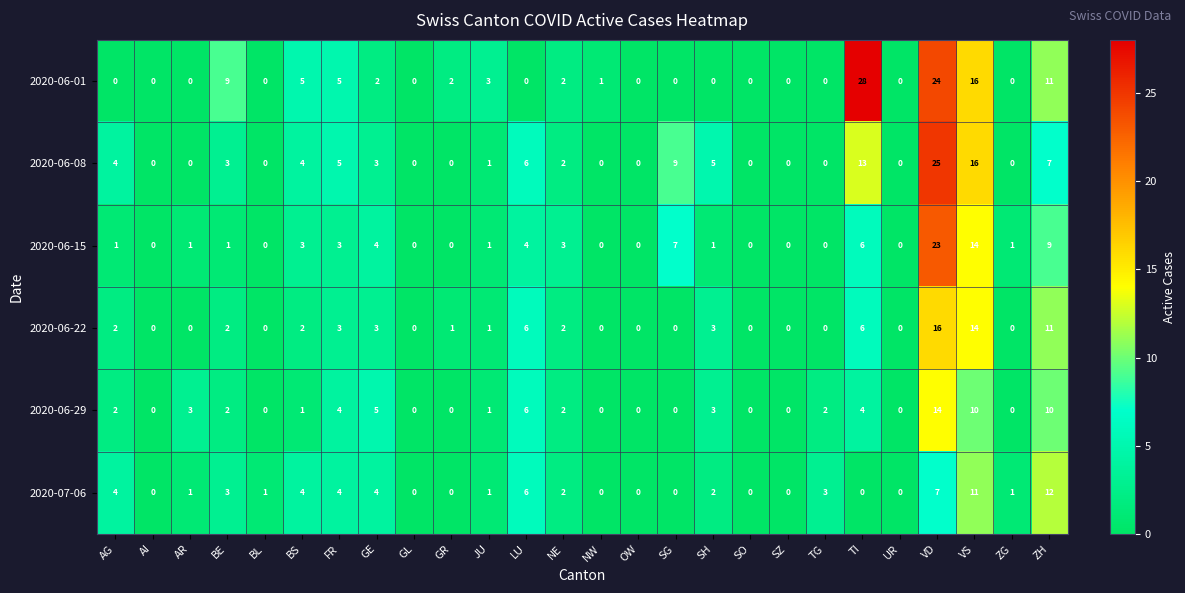

Between OW and VD, which series saw the biggest shift?

2020-06-08